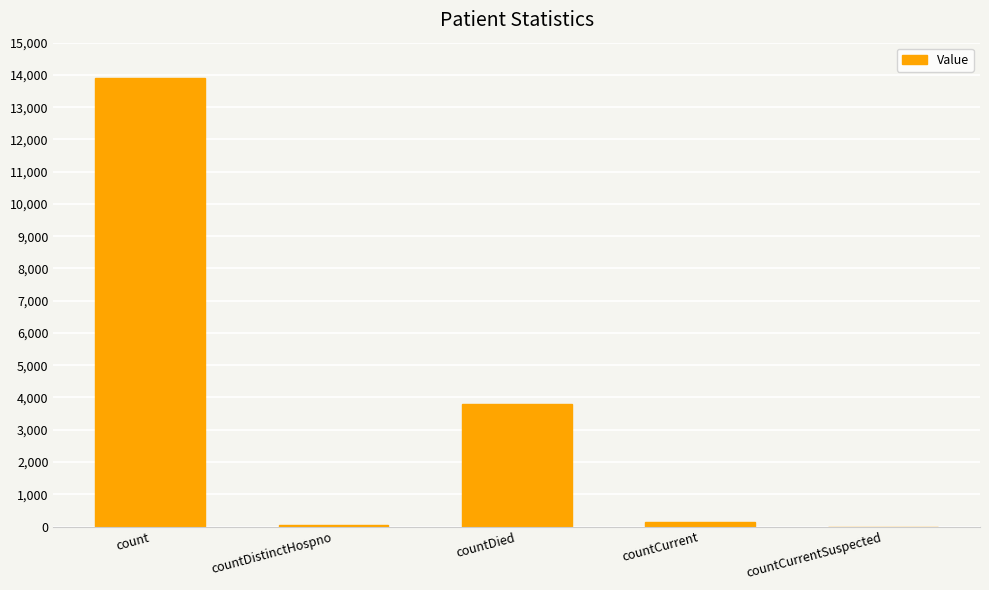

What is the greatest value displayed?

13895